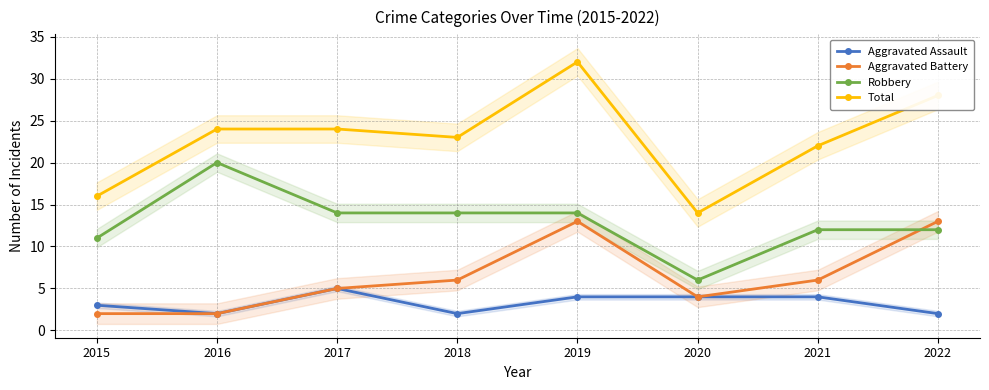

The Robbery series shows 17 at 2021. True or false?

False